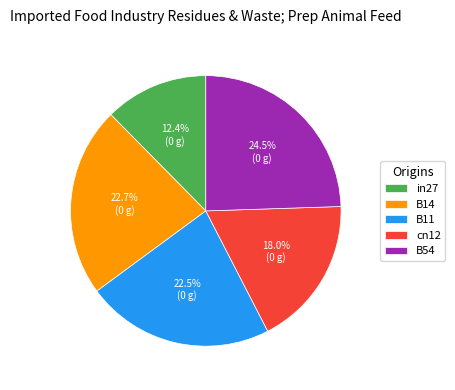

Which slice is the largest?

B54